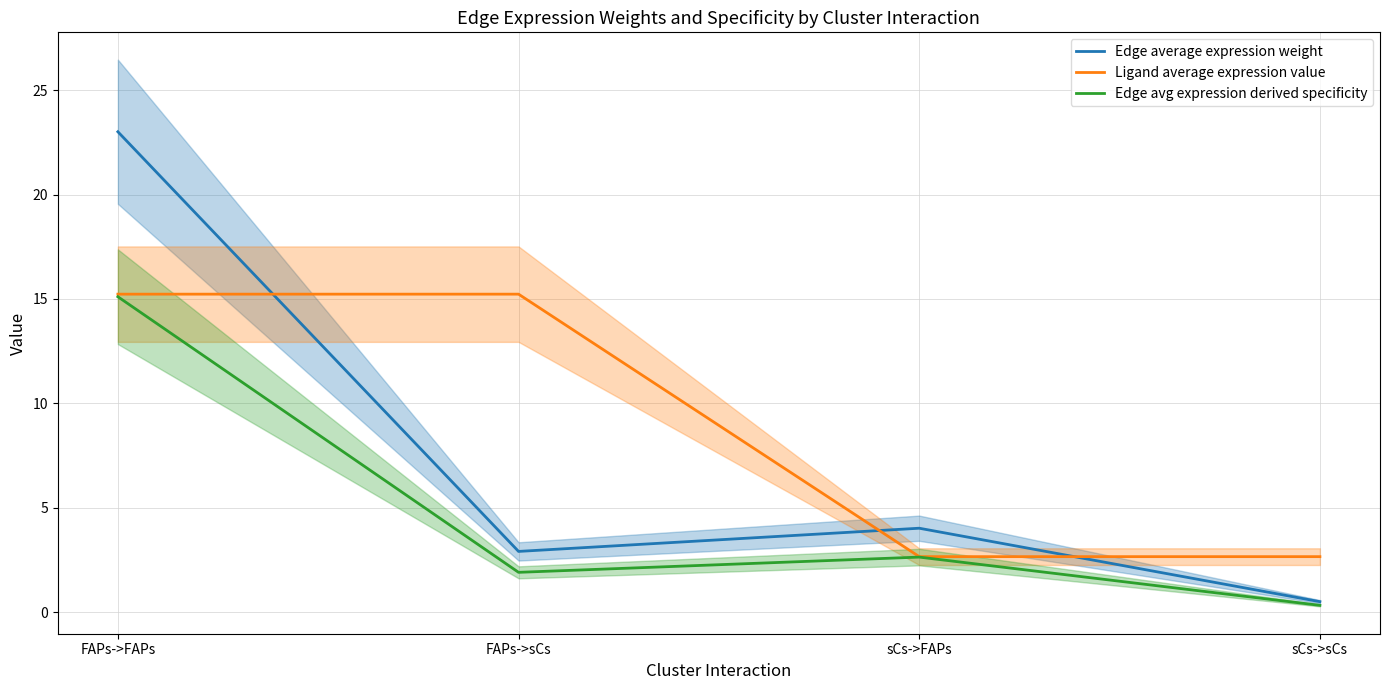

True or false: Edge avg expression derived specificity has more than 0 points higher than both neighbors.

True